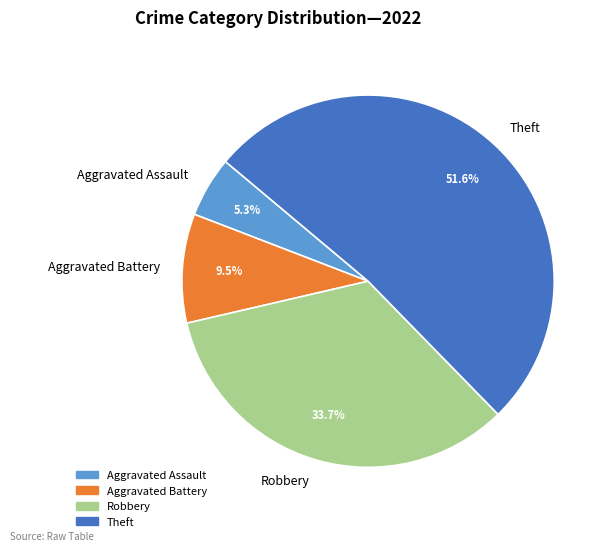

Is there a majority slice in this chart?

Yes